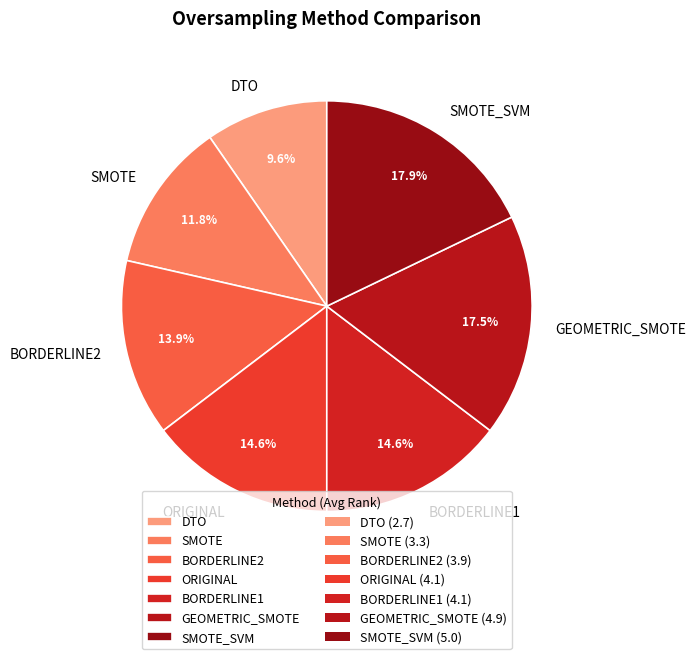

Between BORDERLINE1 and DTO, which is larger?

BORDERLINE1